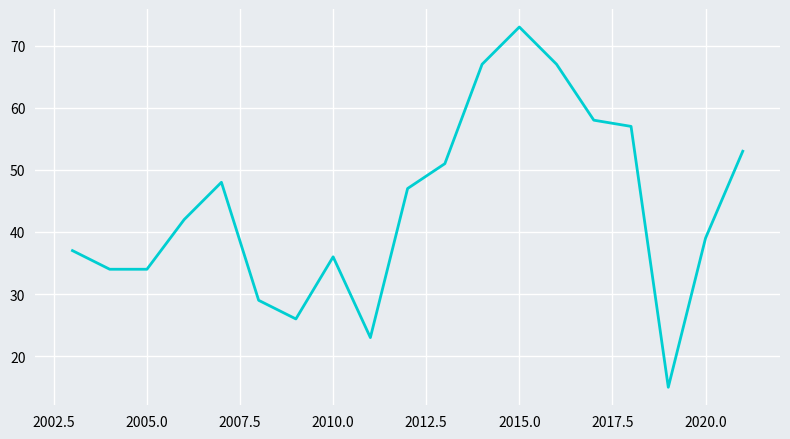

What is the greatest value displayed?

73